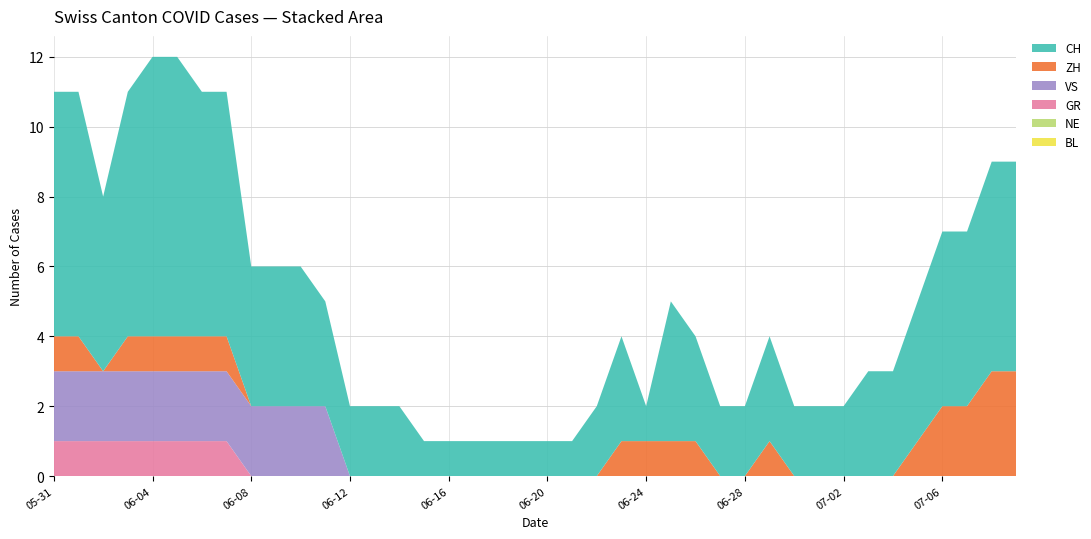

Reading left to right, what are all the values shown in this chart?

BL: 0	0	0	0	0	0	0	0	0	0	0	0	0	0	0	0	0	0	0	0	0	0	0	0	0	0	0	0	0	0	0	0	0	0	0	0	0	0	0	0
NE: 0	0	0	0	0	0	0	0	0	0	0	0	0	0	0	0	0	0	0	0	0	0	0	0	0	0	0	0	0	0	0	0	0	0	0	0	0	0	0	0
GR: 1	1	1	1	1	1	1	1	0	0	0	0	0	0	0	0	0	0	0	0	0	0	0	0	0	0	0	0	0	0	0	0	0	0	0	0	0	0	0	0
VS: 2	2	2	2	2	2	2	2	2	2	2	2	0	0	0	0	0	0	0	0	0	0	0	0	0	0	0	0	0	0	0	0	0	0	0	0	0	0	0	0
ZH: 1	1	0	1	1	1	1	1	0	0	0	0	0	0	0	0	0	0	0	0	0	0	0	1	1	1	1	0	0	1	0	0	0	0	0	1	2	2	3	3
CH: 7	7	5	7	8	8	7	7	4	4	4	3	2	2	2	1	1	1	1	1	1	1	2	3	1	4	3	2	2	3	2	2	2	3	3	4	5	5	6	6